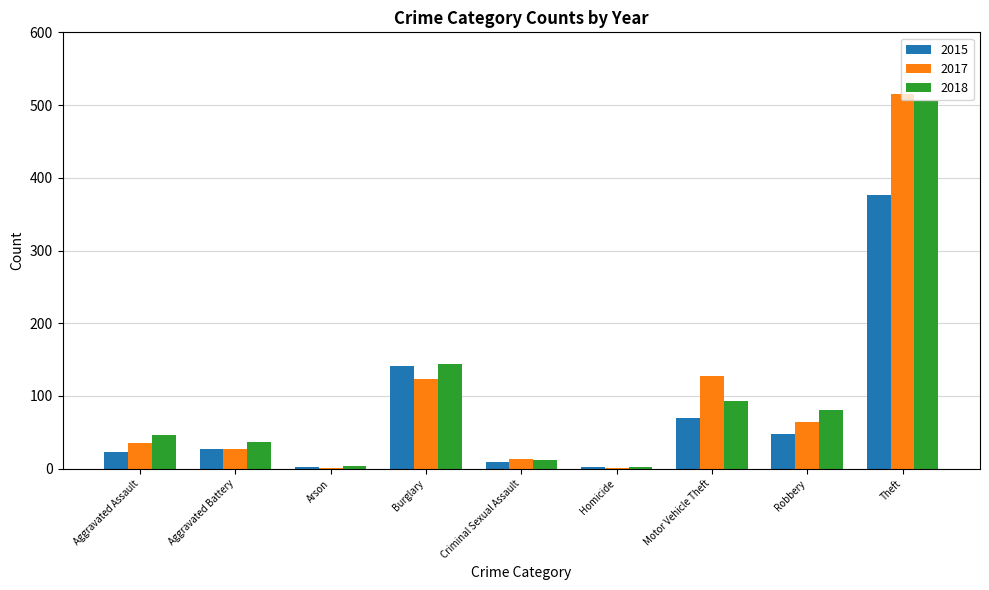

What is the difference between the 2015 values at Criminal Sexual Assault and Robbery?

39